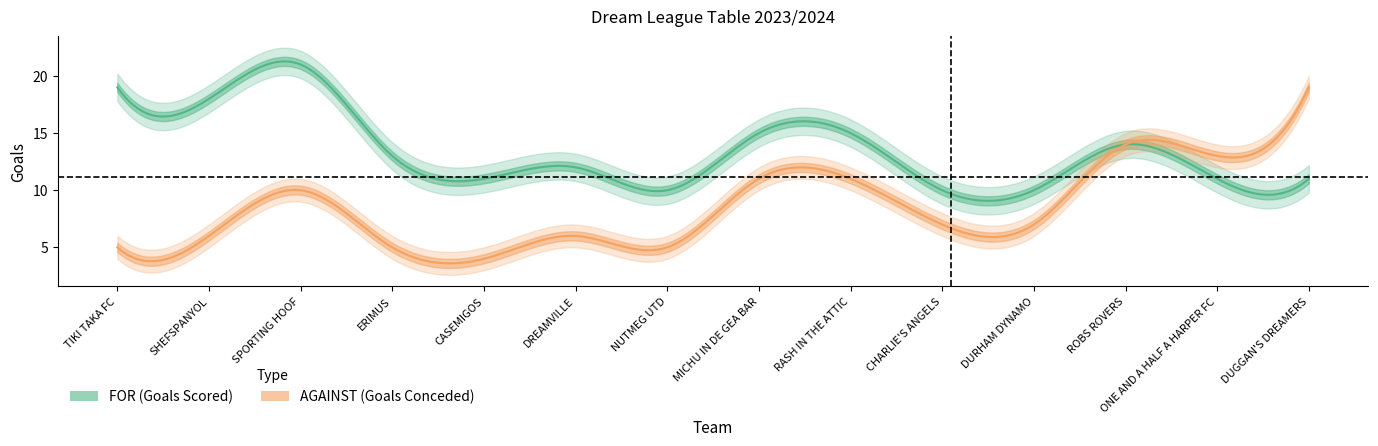

The FOR series shows 31 at SHEFSPANYOL. True or false?

False